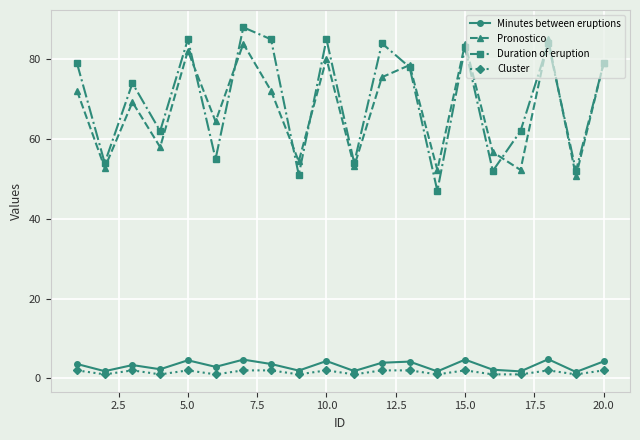

What is the greatest value displayed?

88.0